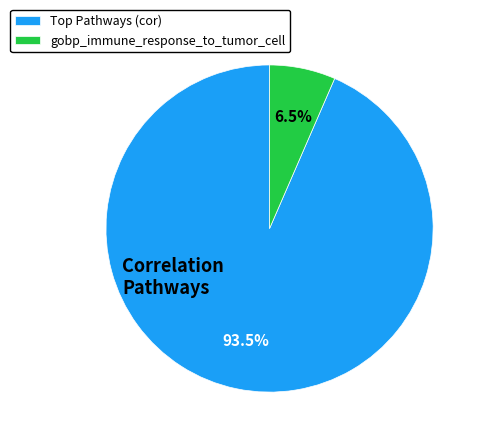

What portion of the pie excludes gobp_immune_response_to_tumor_cell?

93.5%